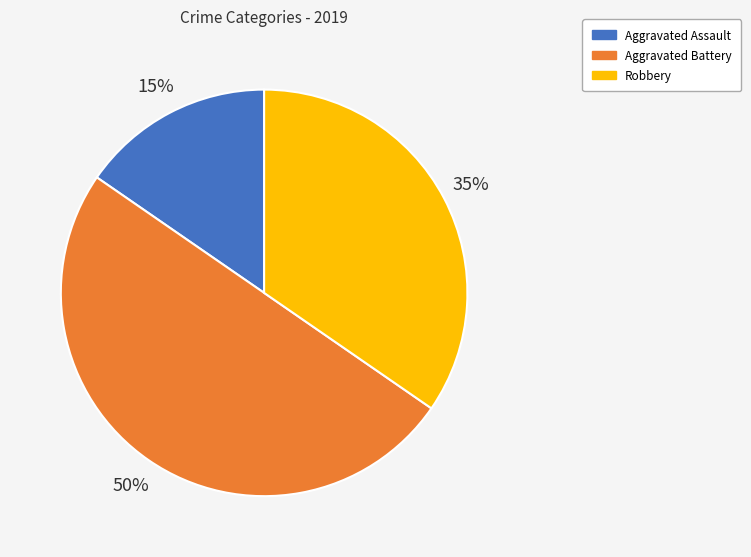

To the nearest percent, what percentage of the pie is Aggravated Battery?

50%